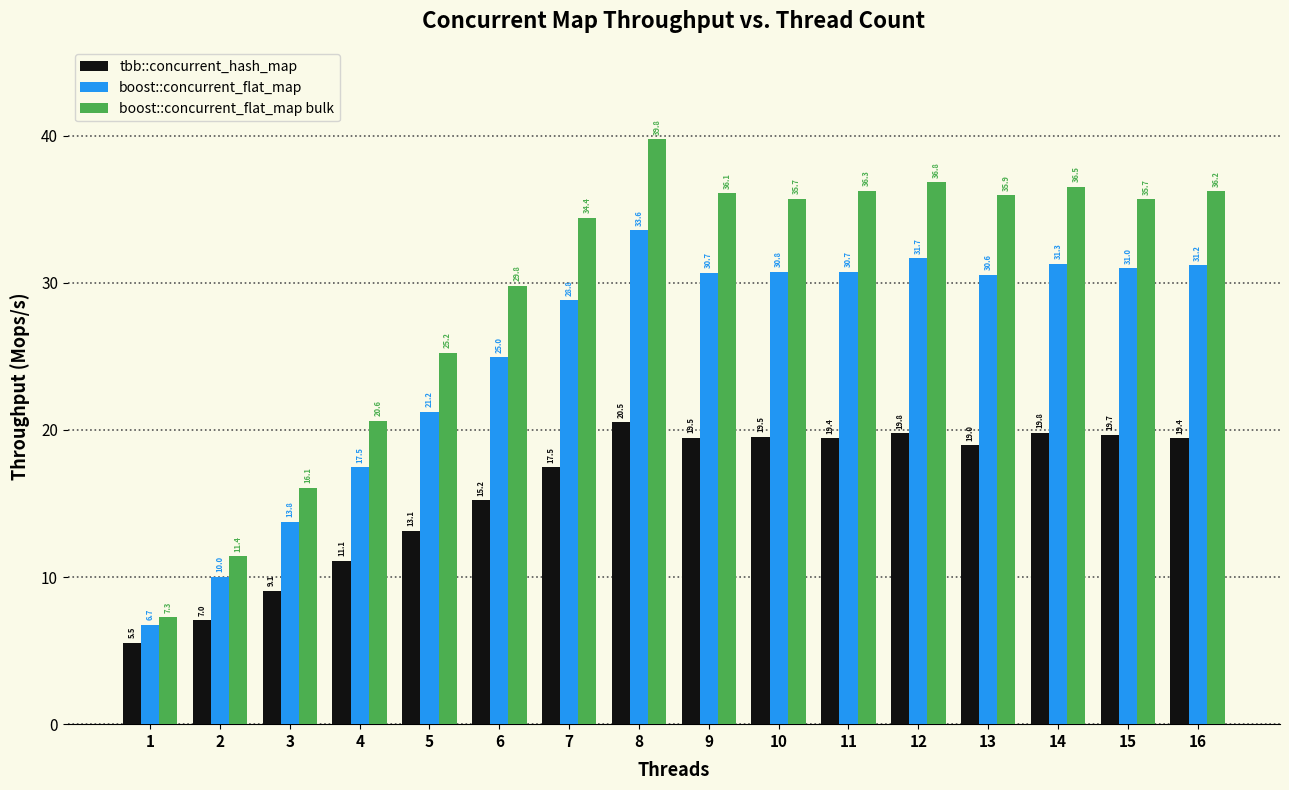

Does the chart contain stacked bars?

No